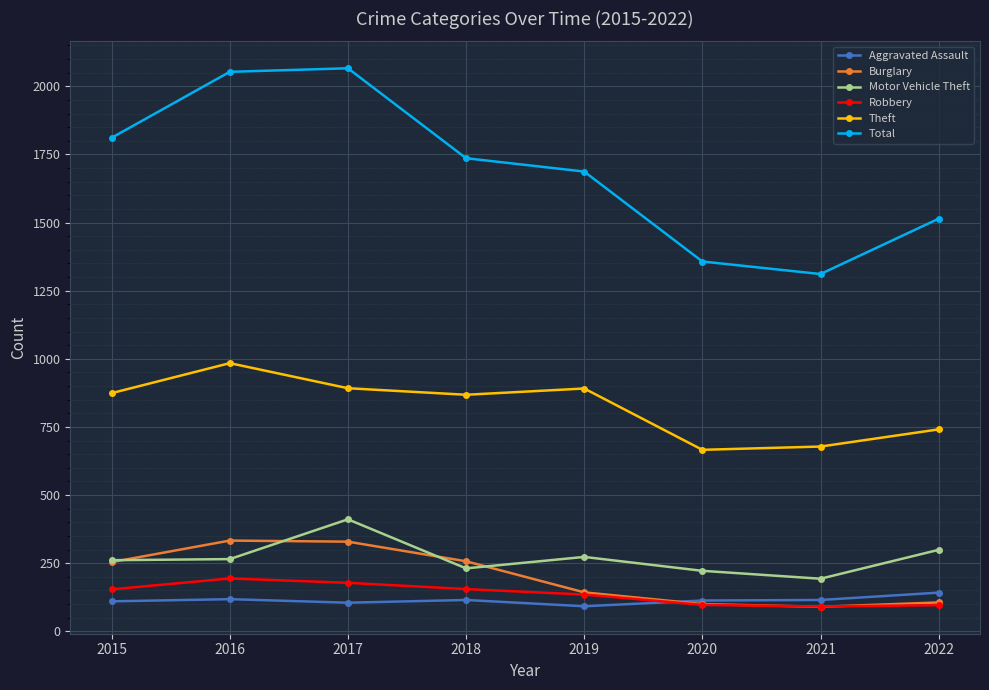

True or false: Burglary has more than 2 points higher than both neighbors.

False